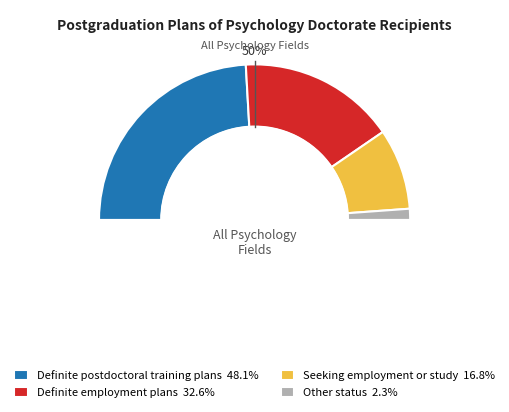

To the nearest percent, what percentage of the pie is Definite postdoctoral training plans?

48%